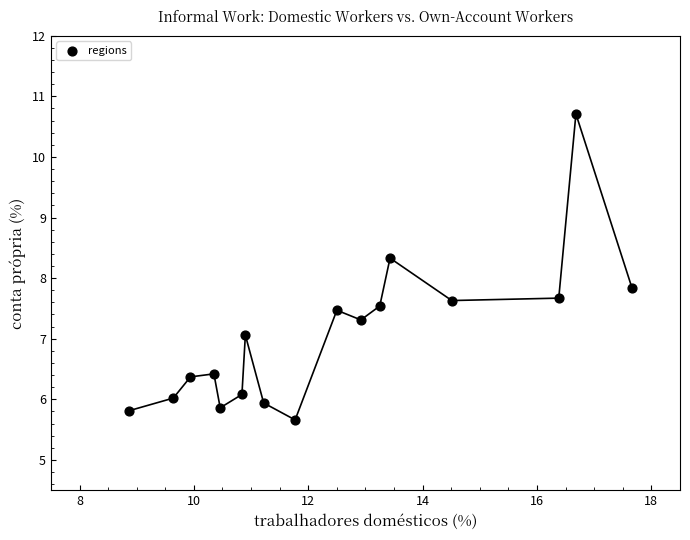

What Y value in the scatter plot is closest to 8?

7.8